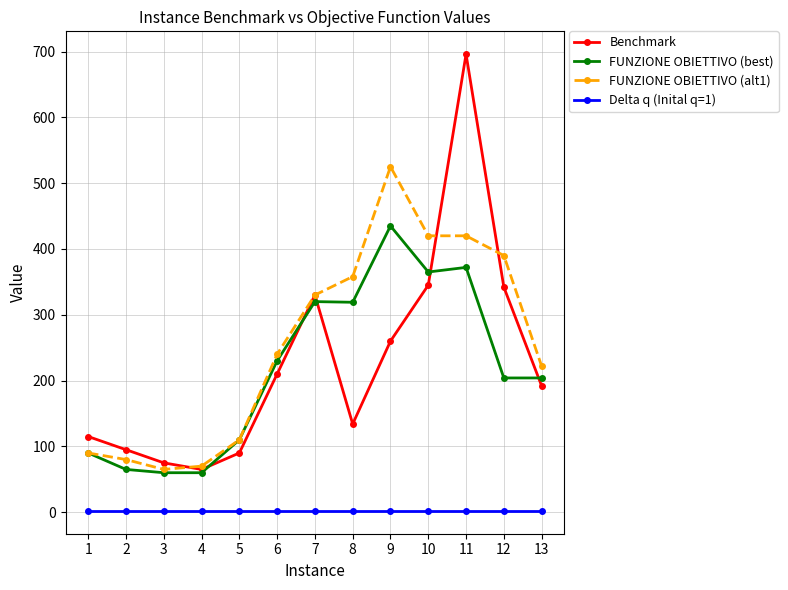

True or false: FUNZIONE OBIETTIVO (alt1) has more than 0 points higher than both neighbors.

True